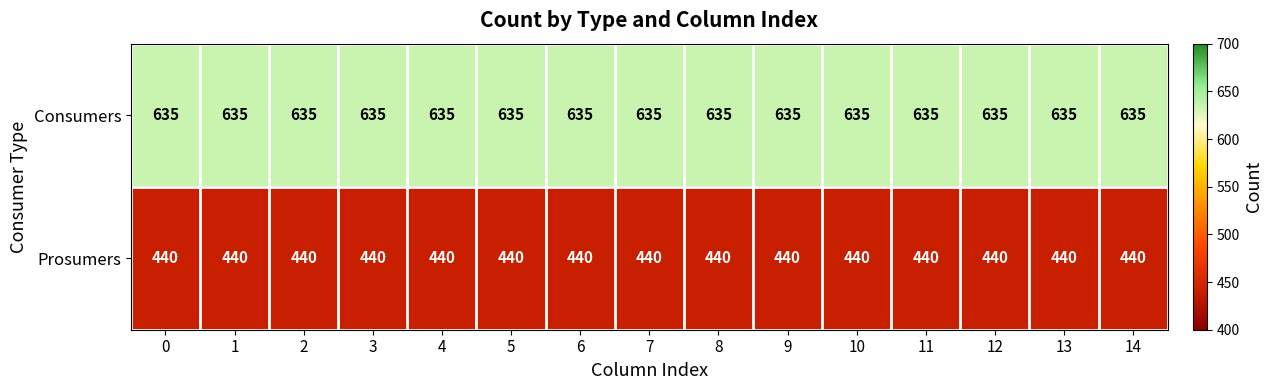

Rank the series by their average value, from highest to lowest.

Consumers, Prosumers